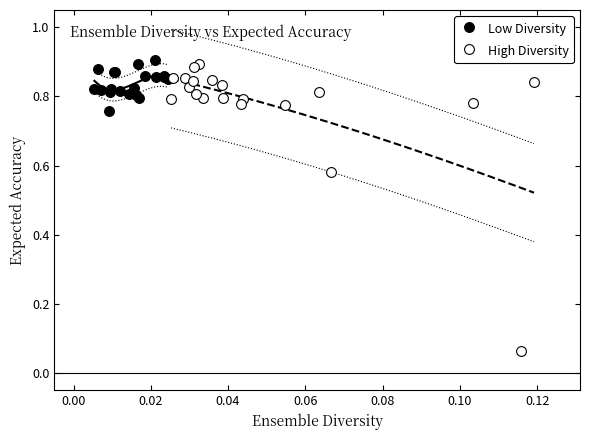

Which series contains the lowest Y value?

High Diversity